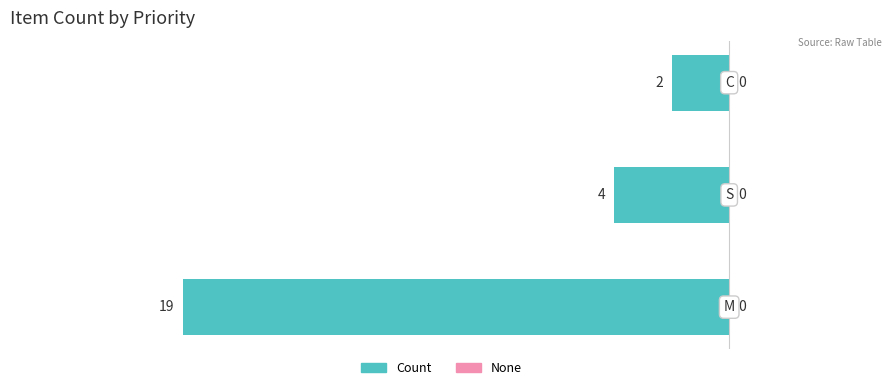

What is the minimum value shown in the chart?

-19.0